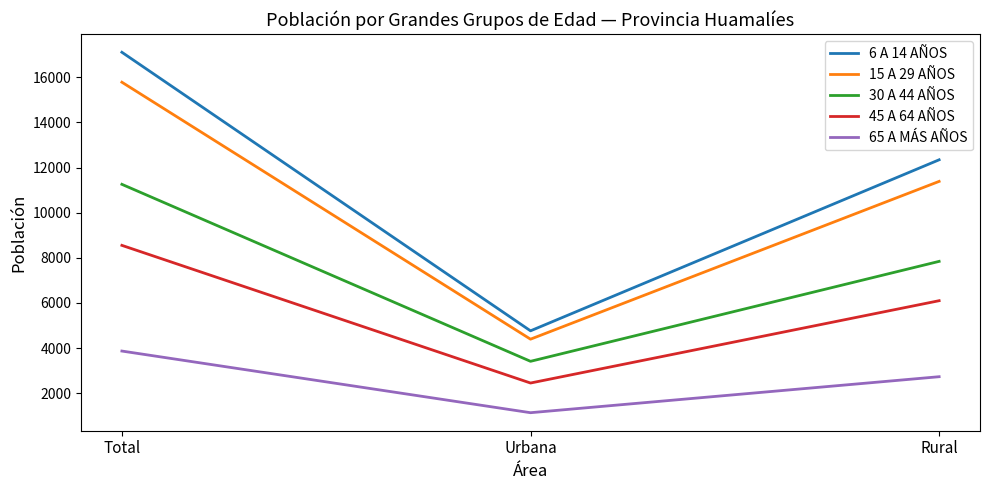

At which category is the sum across all series the highest?

Total